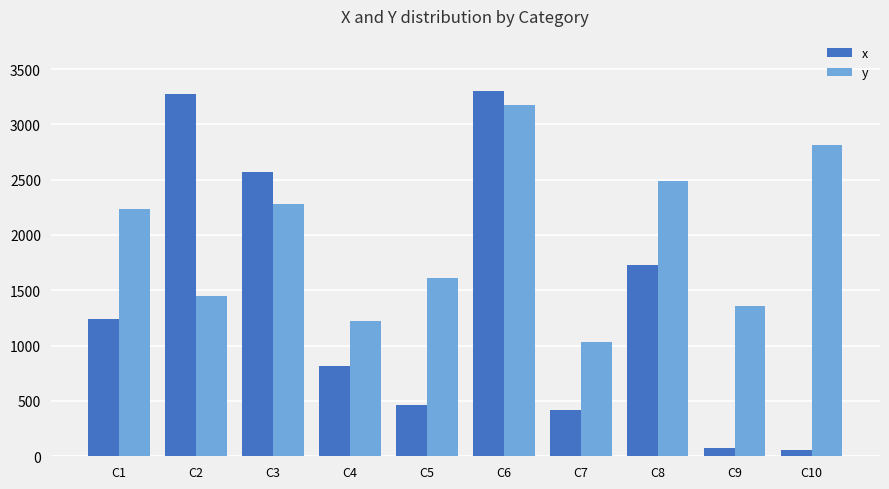

Where is x nearest to the value 1682?

C8